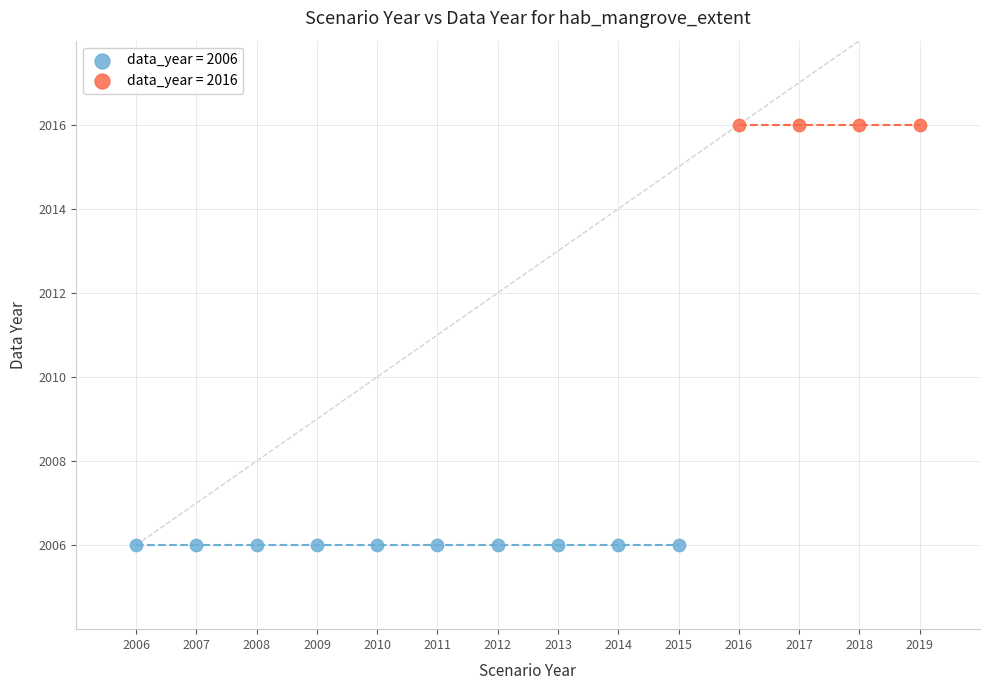

Which series reaches the minimum Y coordinate?

data_year = 2006